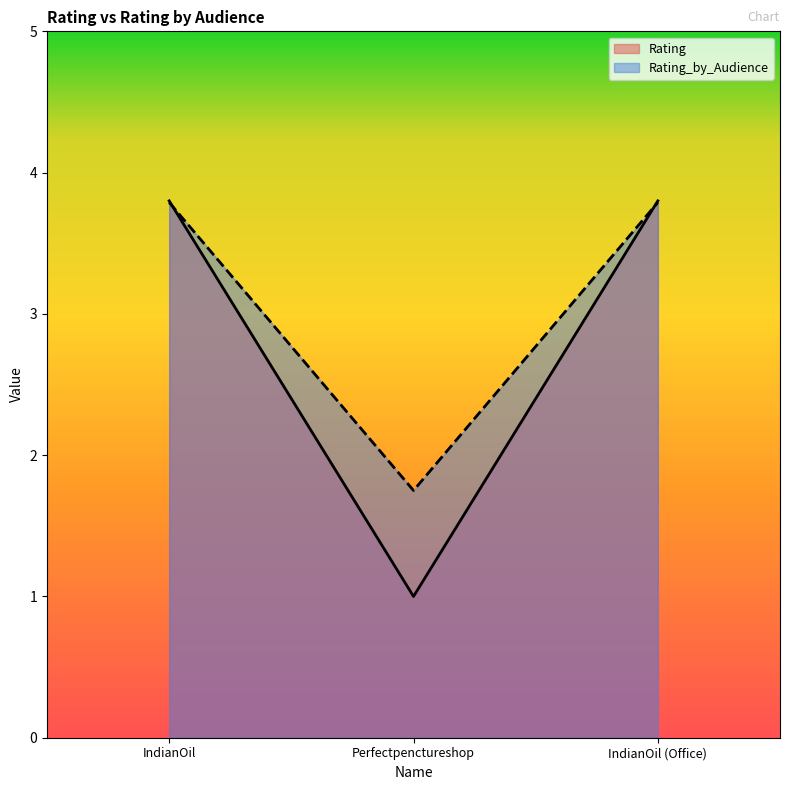

Rank the series at IndianOil from lowest to highest value.

Rating_by_Audience, Rating